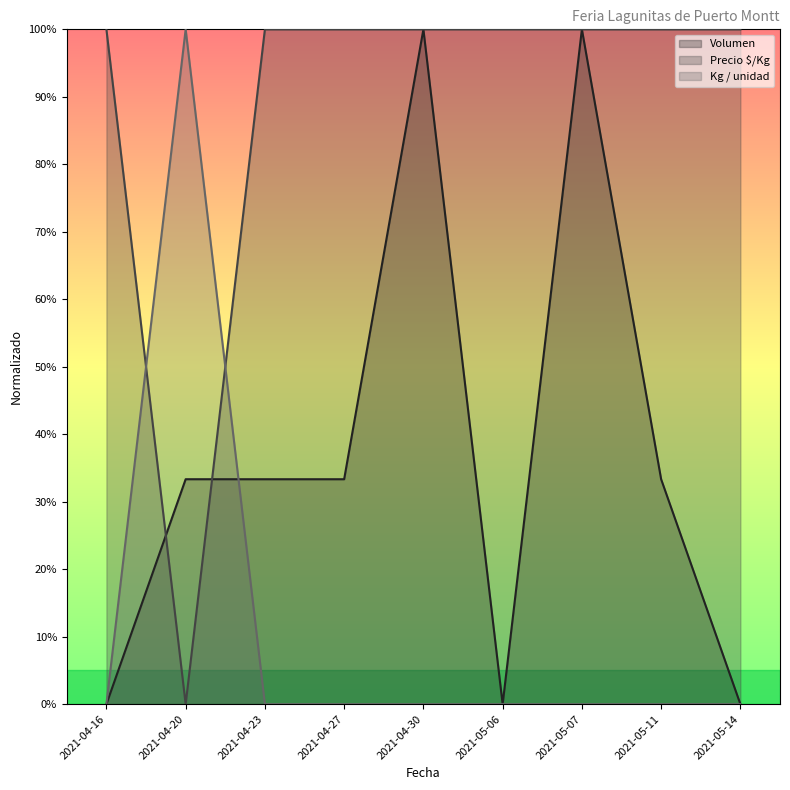

What is the total value across all series at 2021-04-27?

1.3